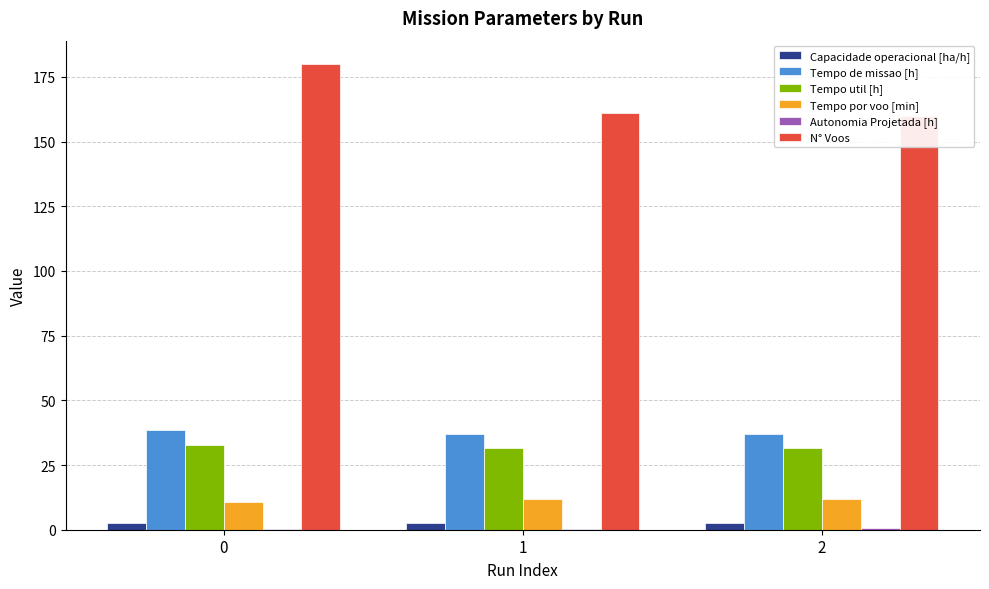

At how many categories does at least one series exceed 24?

3